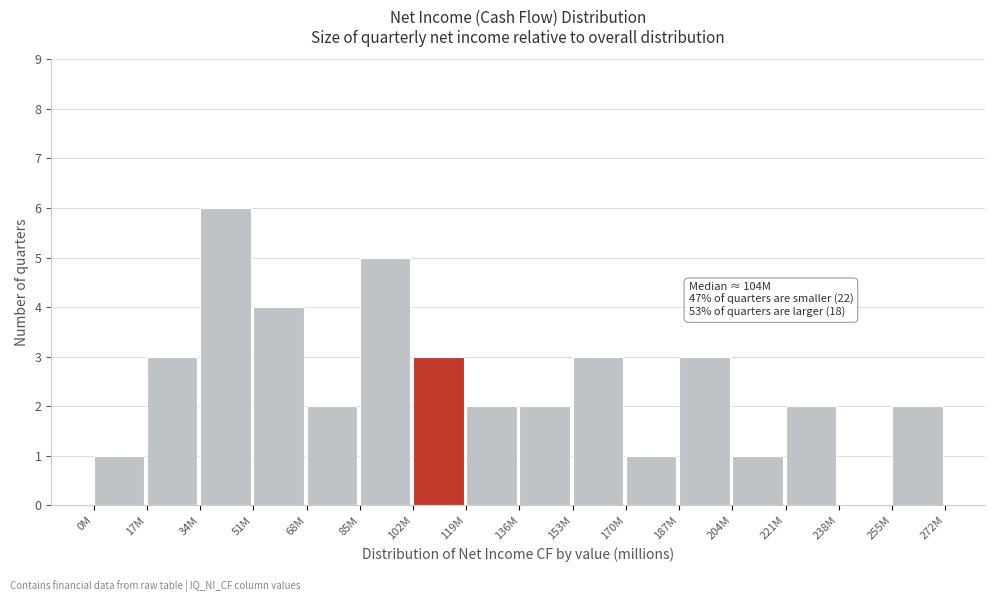

Reading left to right, extract all data points from this chart.

0M=1	17M=3	34M=6	51M=4	68M=2	85M=5	102M=3	119M=2	136M=2	153M=3	170M=1	187M=3	204M=1	221M=2	238M=0	255M=2